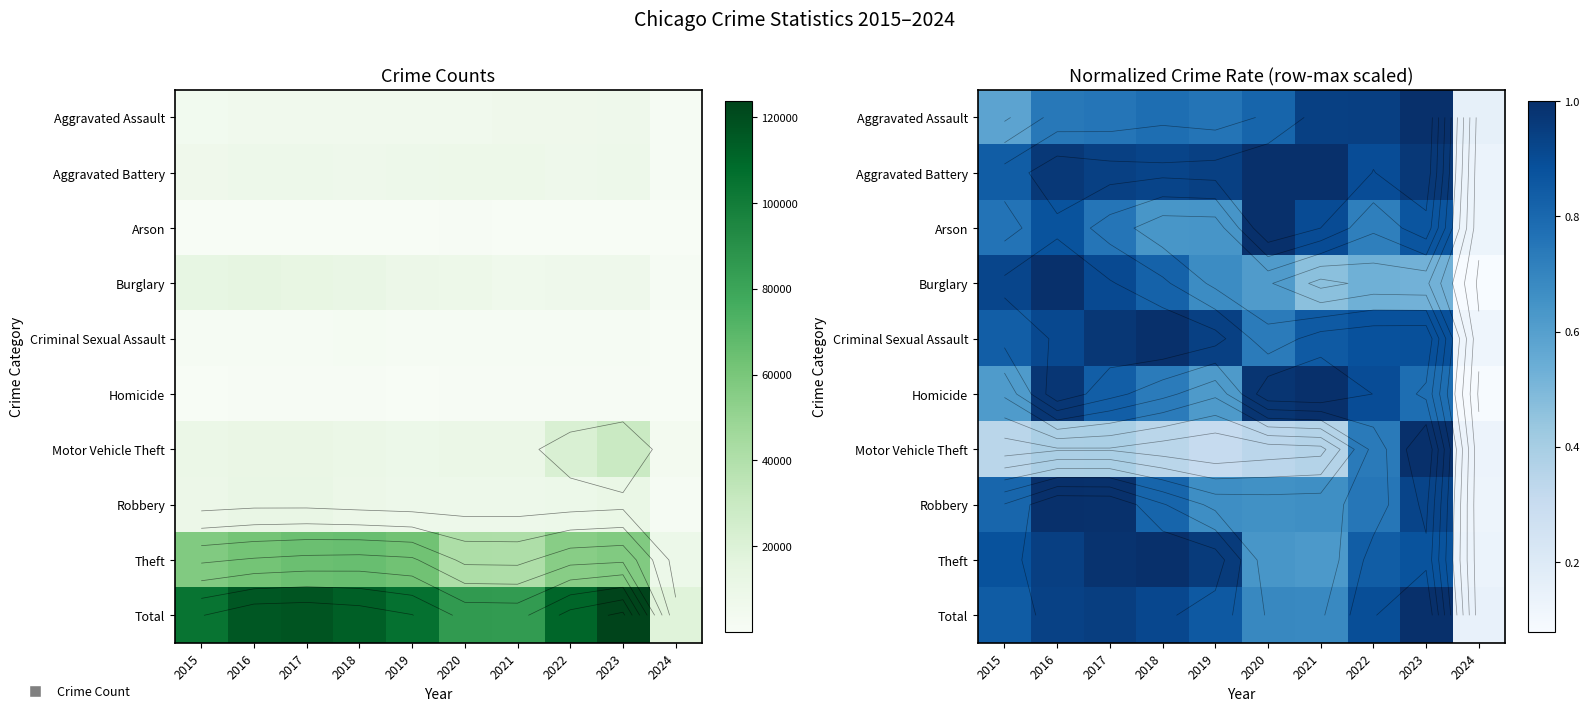

What is the sum of all Criminal Sexual Assault values?

8.1